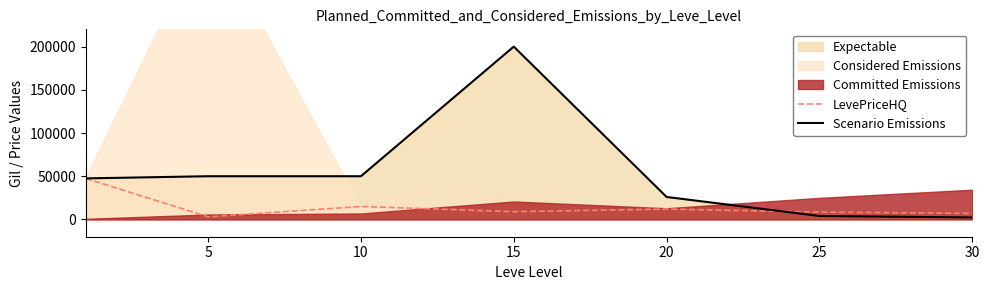

What is the smallest value displayed?

2300.0